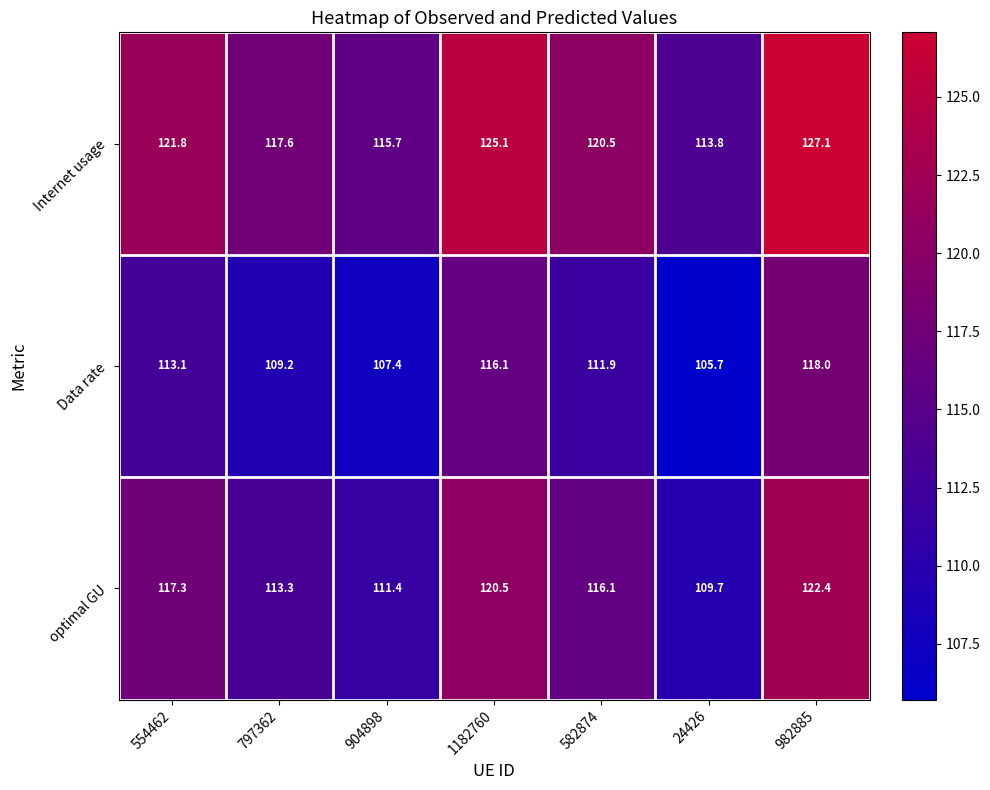

At which category is the sum across all series the highest?

982885